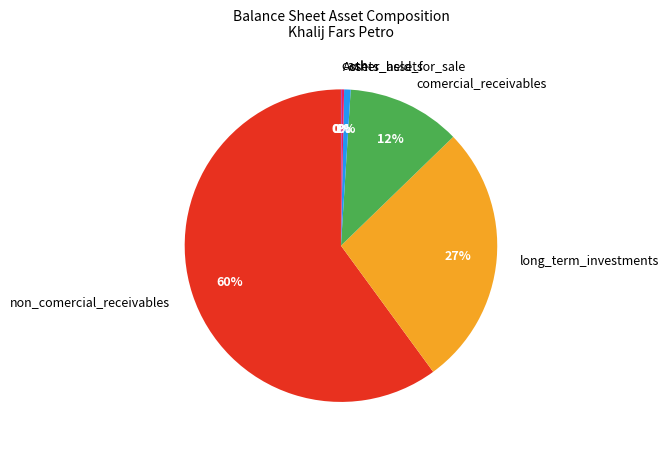

Which has a higher value, long_term_investments or comercial_receivables?

long_term_investments